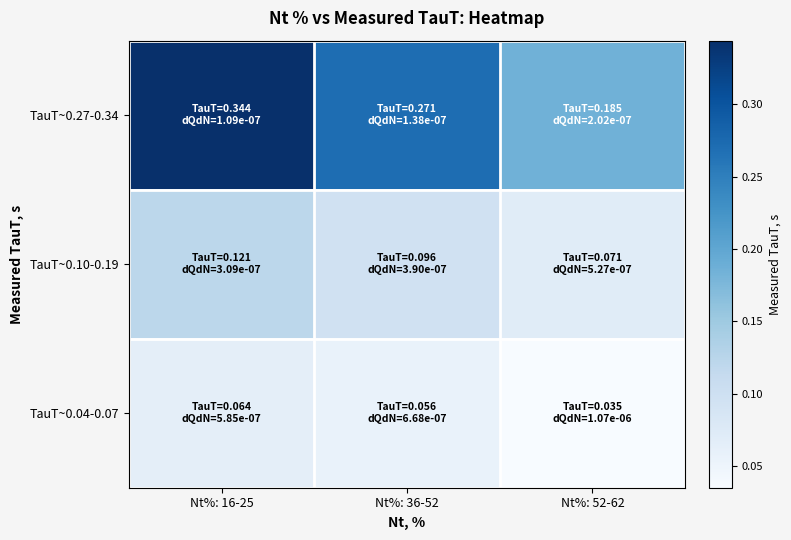

At how many categories does at least one series exceed 0?

3